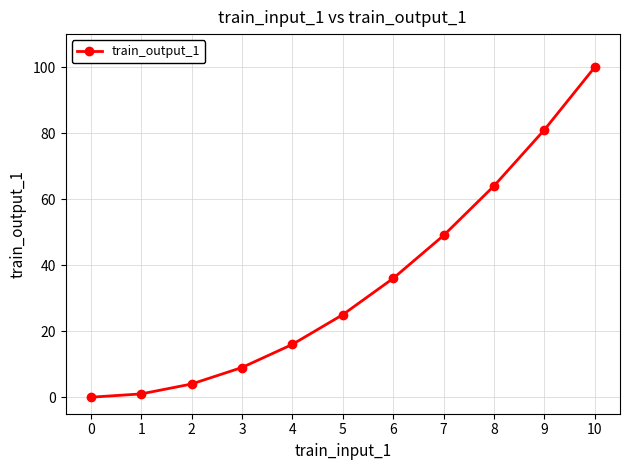

Is this an area chart (filled region under the line)?

No